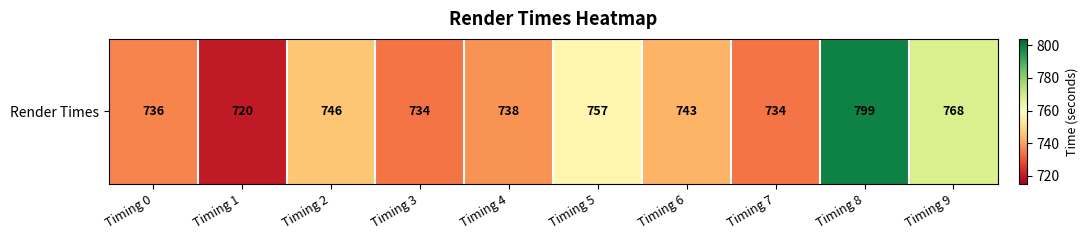

How many series are shown in this chart?

1